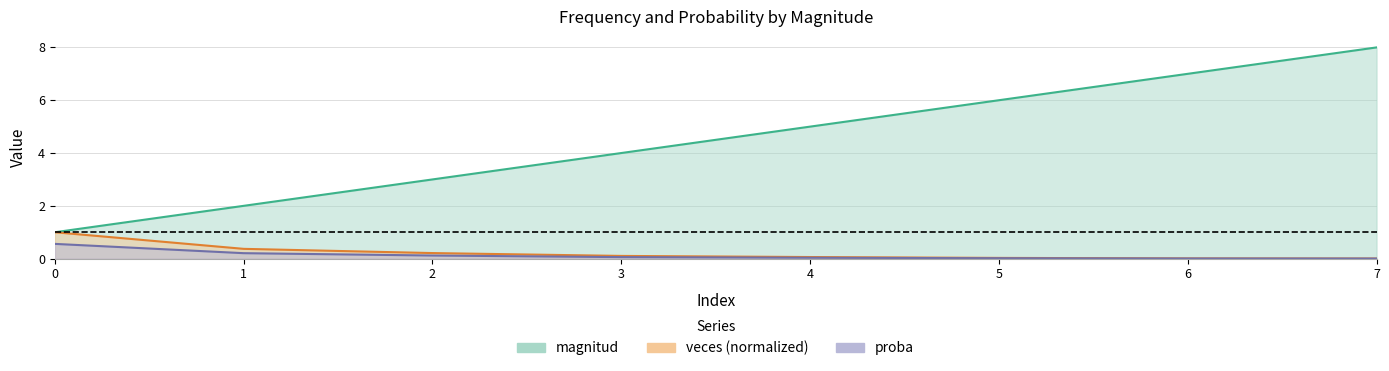

What is the sum of all proba values?

1.0